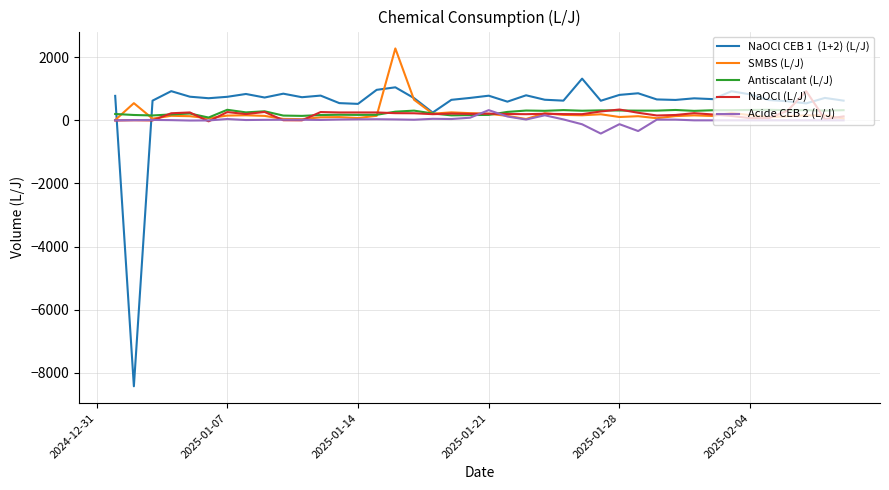

What is the smallest value displayed?

-8428.2